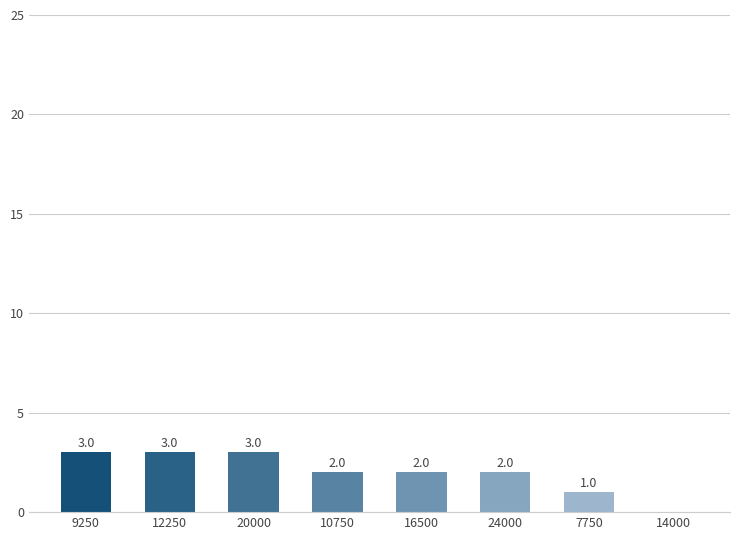

Reading left to right, list all the values displayed in this chart.

3	3	3	2	2	2	1	0